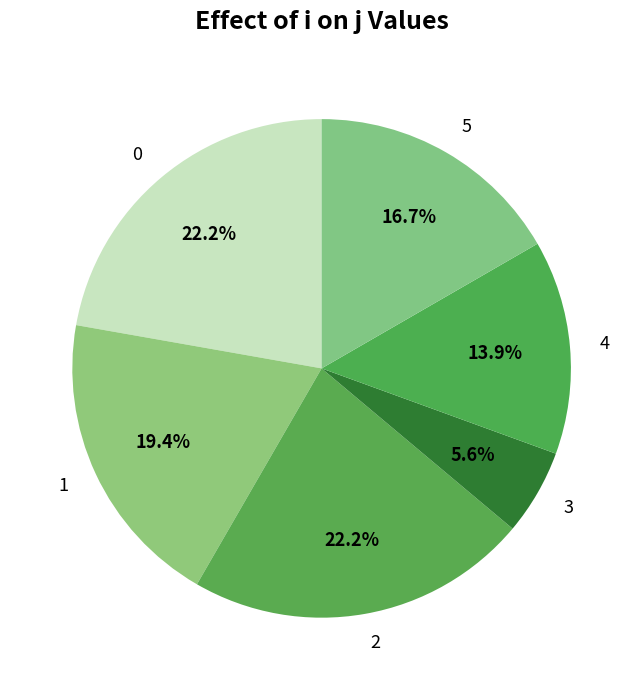

What is the smallest slice in the pie chart?

3